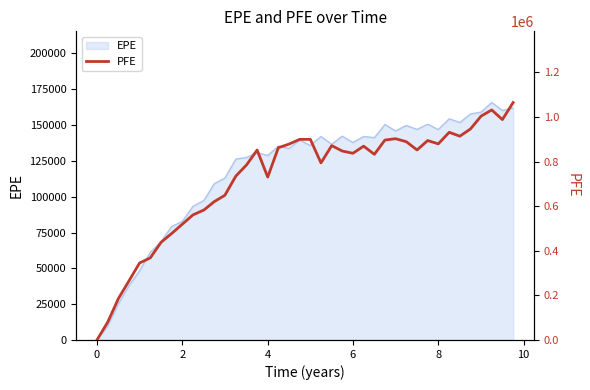

How many lines are shown in the chart?

1